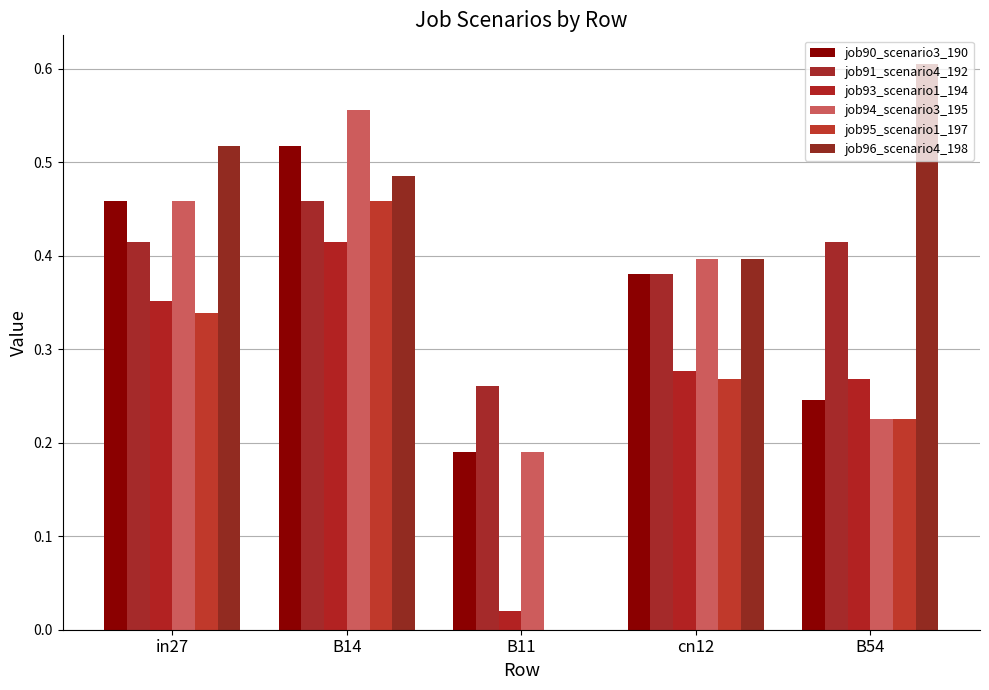

Does the chart contain stacked bars?

No